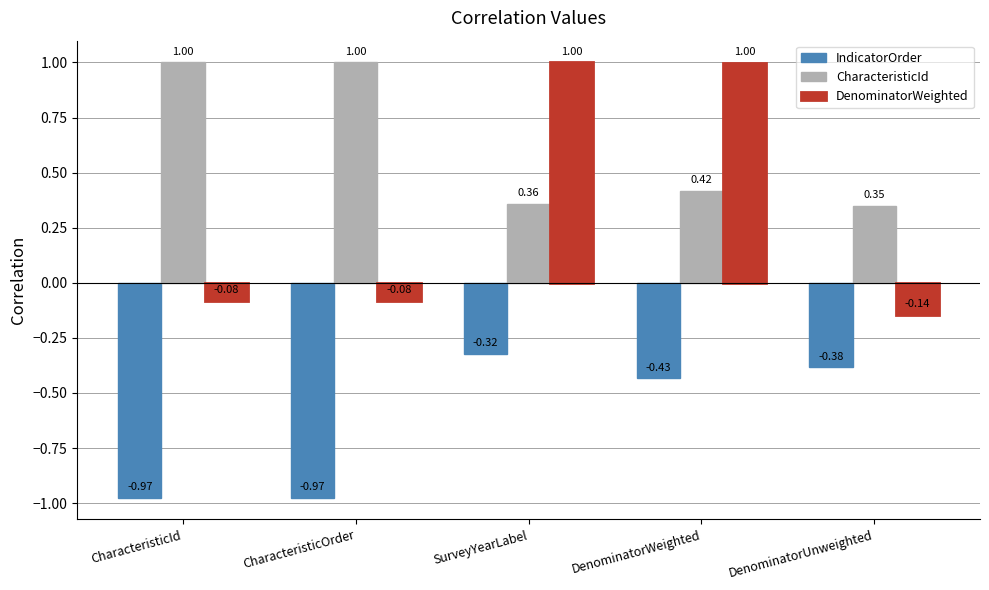

At SurveyYearLabel, list the series in order from largest to smallest.

DenominatorWeighted, CharacteristicId, IndicatorOrder